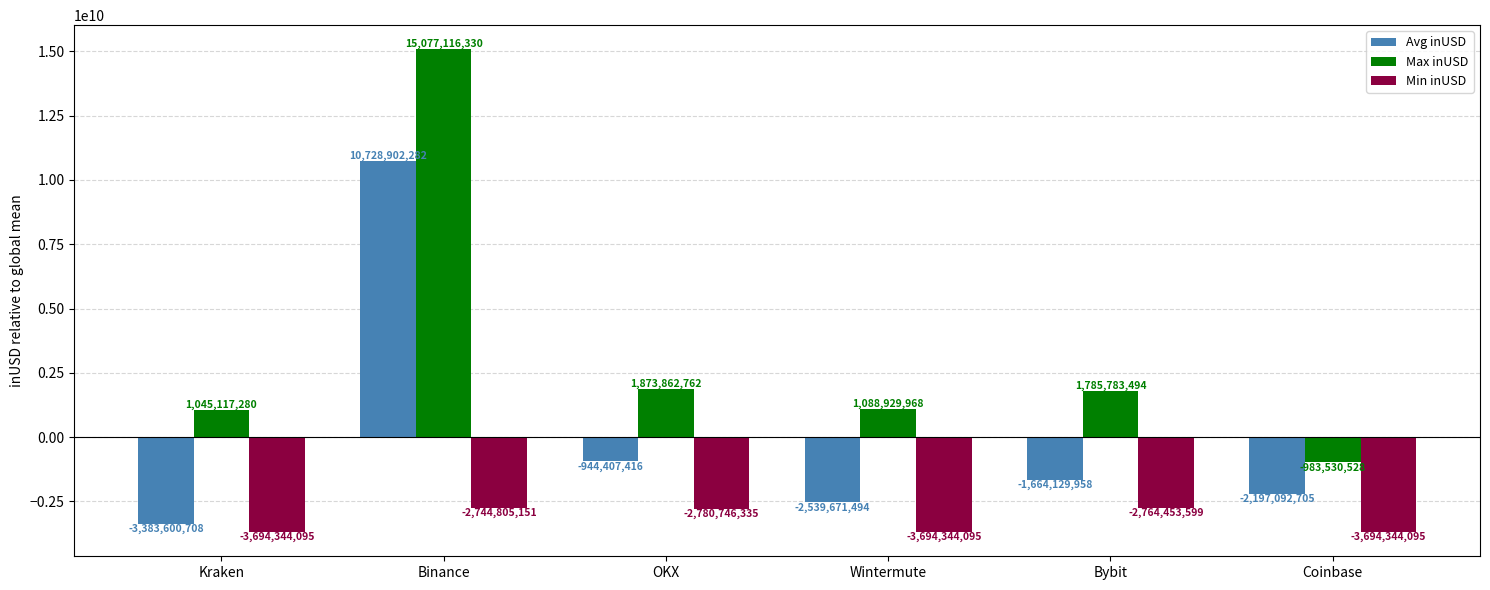

How many groups of bars are there?

6